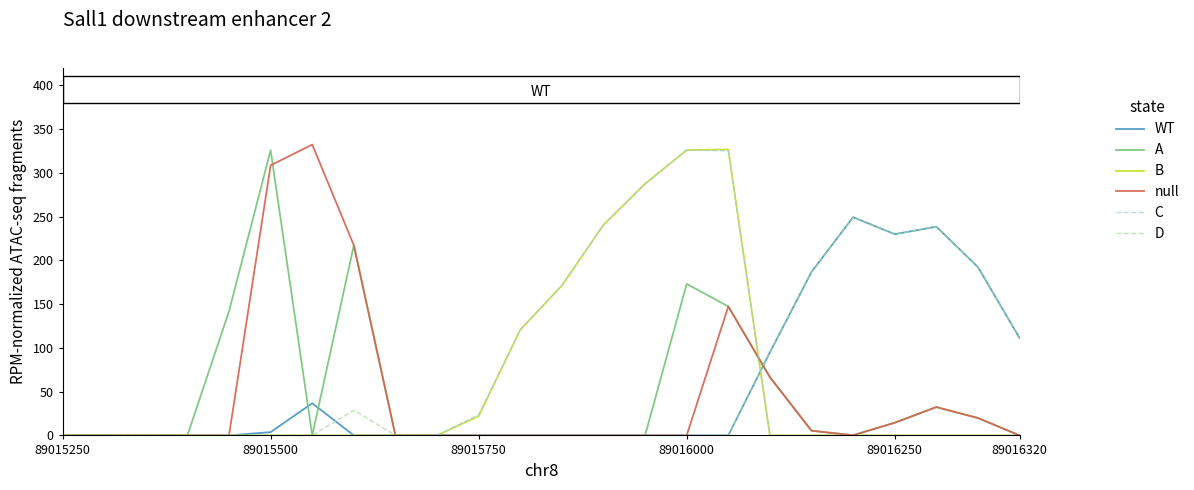

What is the highest value of the C series?

325.8